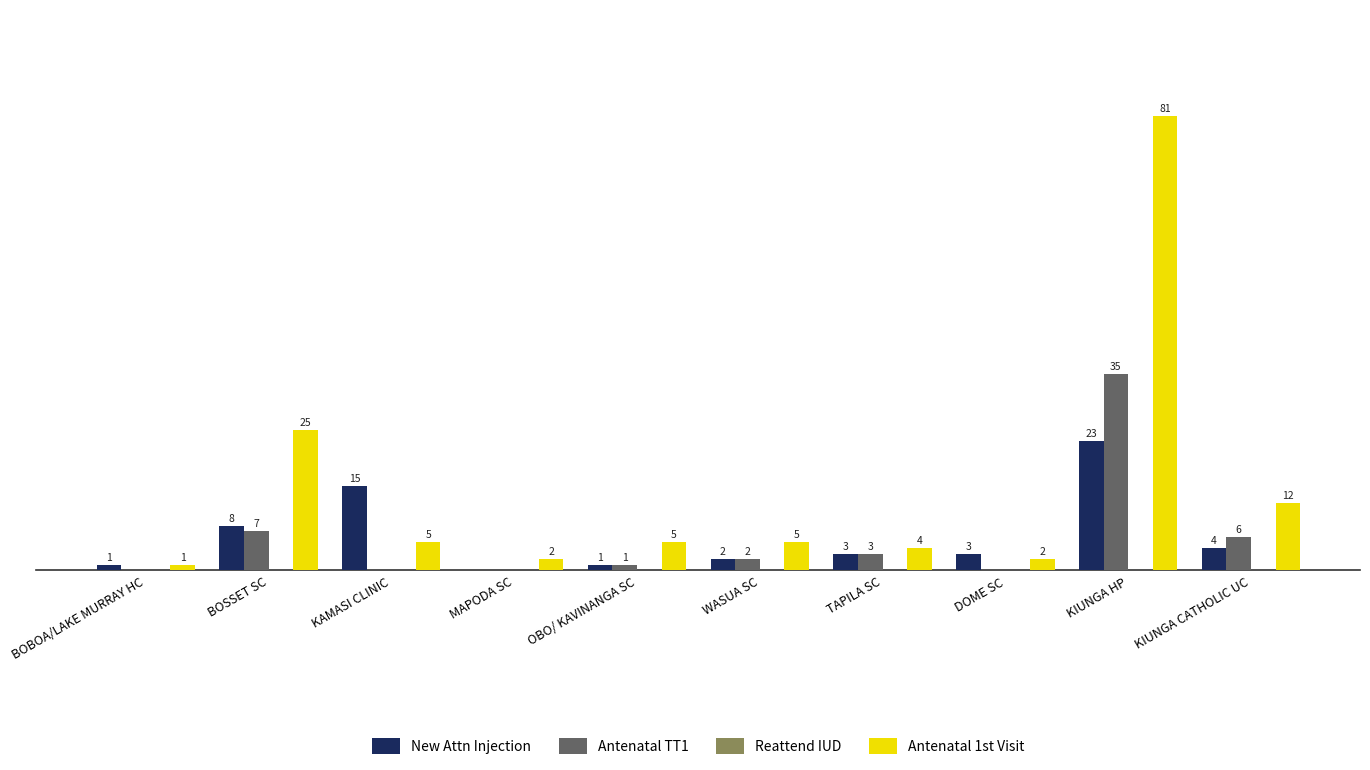

At which label does Antenatal TT1 first exceed 2?

BOSSET SC